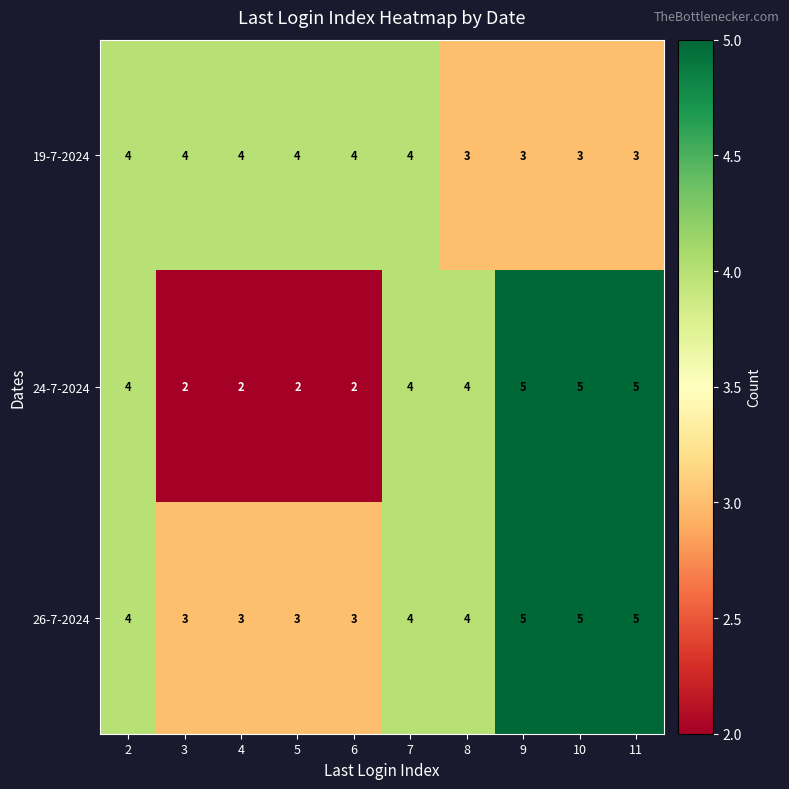

Reading left to right, what are all the values shown in this chart?

19-7-2024: 2=4	3=4	4=4	5=4	6=4	7=4	8=3	9=3	10=3	11=3
24-7-2024: 2=4	3=2	4=2	5=2	6=2	7=4	8=4	9=5	10=5	11=5
26-7-2024: 2=4	3=3	4=3	5=3	6=3	7=4	8=4	9=5	10=5	11=5